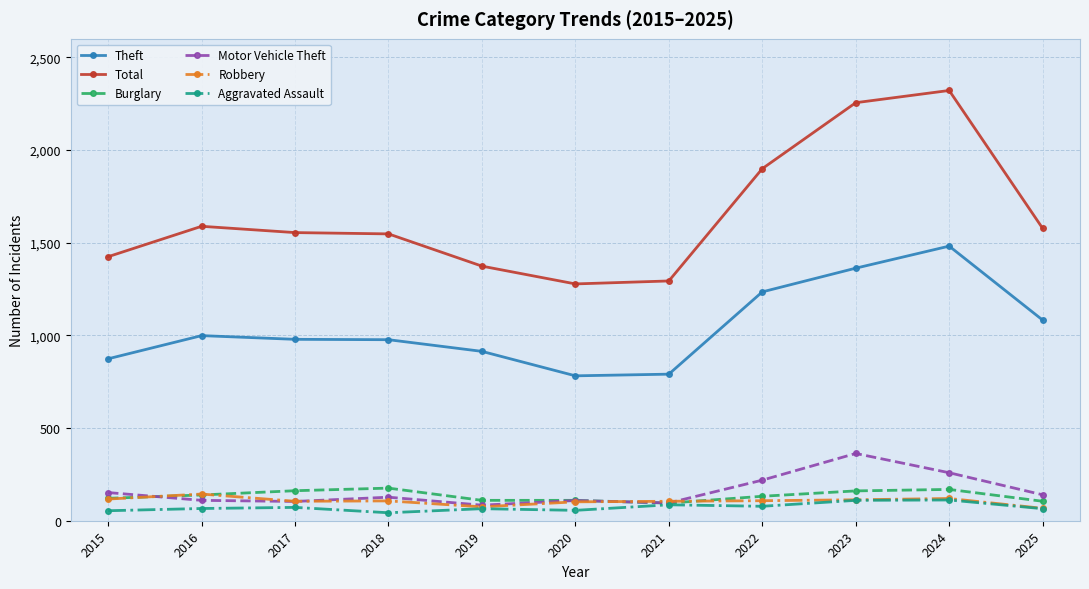

The value of Theft at 2021 is 791. True or false?

True